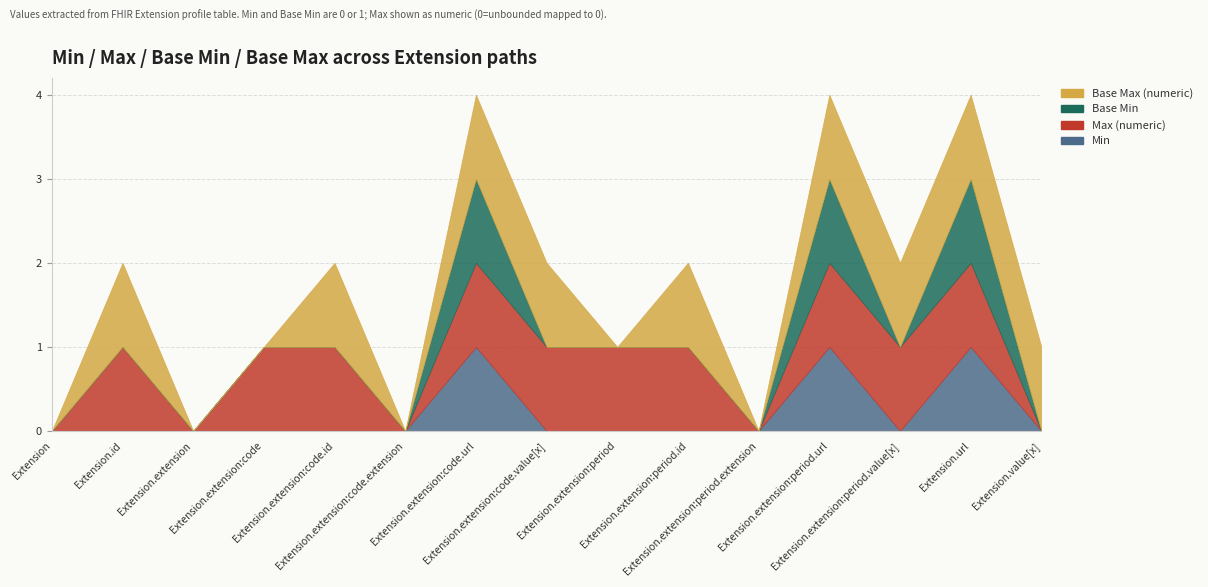

Reading left to right, what are all the values shown in this chart?

Min: 0	0	0	0	0	0	1	0	0	0	0	1	0	1	0
Max (numeric): 0	1	0	1	1	0	1	1	1	1	0	1	1	1	0
Base Min: 0	0	0	0	0	0	1	0	0	0	0	1	0	1	0
Base Max (numeric): 0	1	0	0	1	0	1	1	0	1	0	1	1	1	1